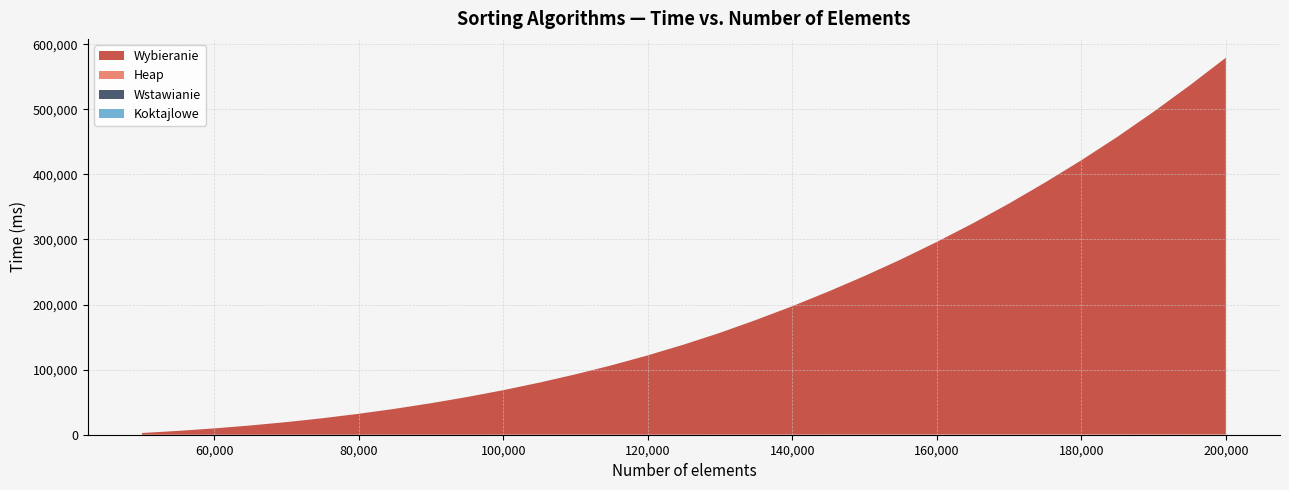

Reading left to right, transcribe all the data shown in this chart.

Koktajlowe: 50000=0	55000=1	60000=1	65000=2	70000=2	75000=2	80000=3	85000=4	90000=4	95000=5	100000=5	105000=6	110000=7	115000=7	120000=8	125000=9	130000=10	135000=10	140000=11	145000=12	150000=13	155000=14	160000=15	165000=16	170000=17	175000=18	180000=19	185000=20	190000=21	195000=22	200000=23
Wstawianie: 50000=0	55000=1	60000=1	65000=2	70000=3	75000=3	80000=4	85000=4	90000=5	95000=6	100000=7	105000=8	110000=9	115000=10	120000=10	125000=11	130000=12	135000=13	140000=15	145000=16	150000=17	155000=18	160000=19	165000=20	170000=22	175000=23	180000=25	185000=26	190000=27	195000=29	200000=30
Heap: 50000=8	55000=17	60000=26	65000=37	70000=47	75000=60	80000=72	85000=86	90000=101	95000=116	100000=132	105000=149	110000=167	115000=186	120000=205	125000=227	130000=249	135000=272	140000=296	145000=320	150000=345	155000=372	160000=399	165000=426	170000=455	175000=485	180000=515	185000=547	190000=579	195000=615	200000=649
Wybieranie: 50000=2628	55000=5855	60000=9680	65000=14182	70000=19339	75000=25276	80000=32096	85000=39732	90000=48304	95000=57789	100000=68296	105000=79883	110000=92588	115000=106460	120000=121676	125000=138280	130000=156327	135000=176103	140000=197090	145000=219627	150000=243416	155000=268708	160000=295747	165000=324284	170000=354669	175000=387013	180000=420992	185000=457025	190000=495457	195000=535889	200000=578415